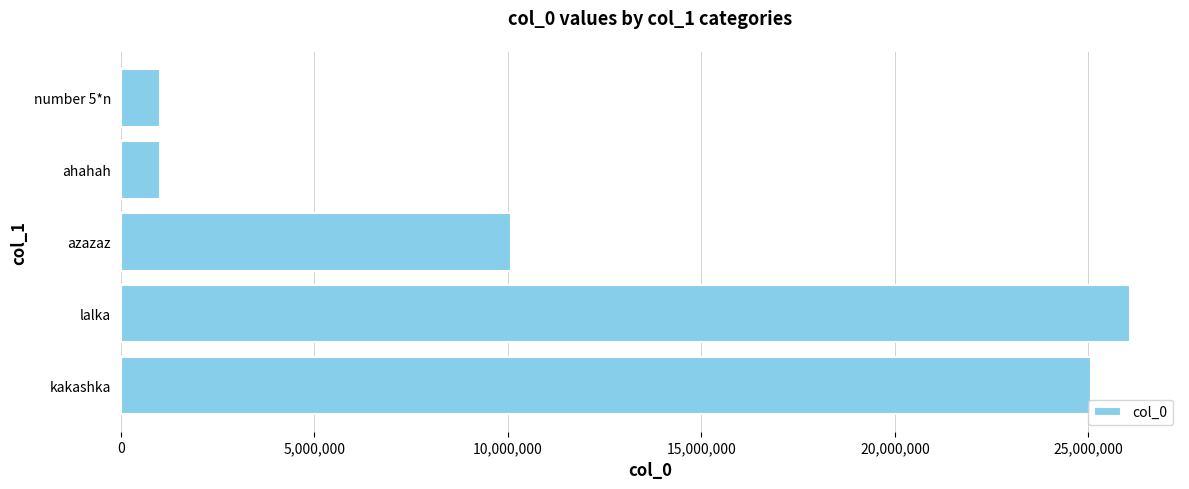

What is the change in value from kakashka to number 5*n?

-24059996